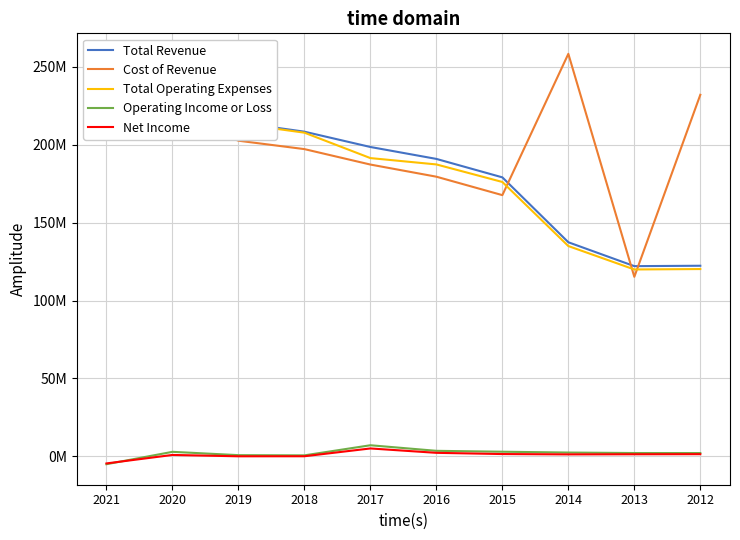

At which label does Cost of Revenue reach its minimum?

2013